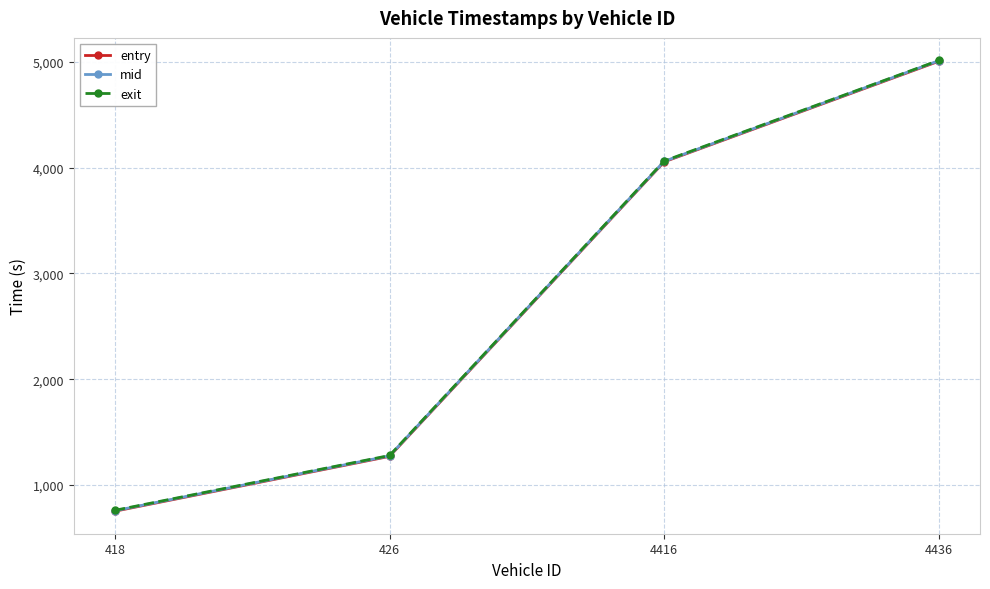

What is the total value across all series at 418?

2273.9